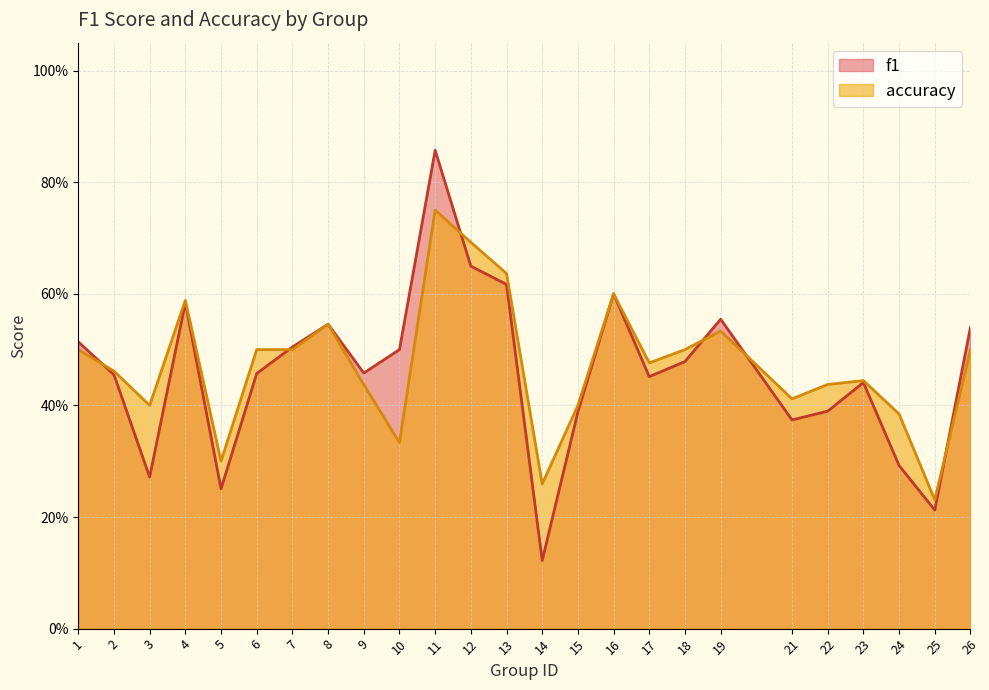

What is the minimum value for accuracy?

0.2